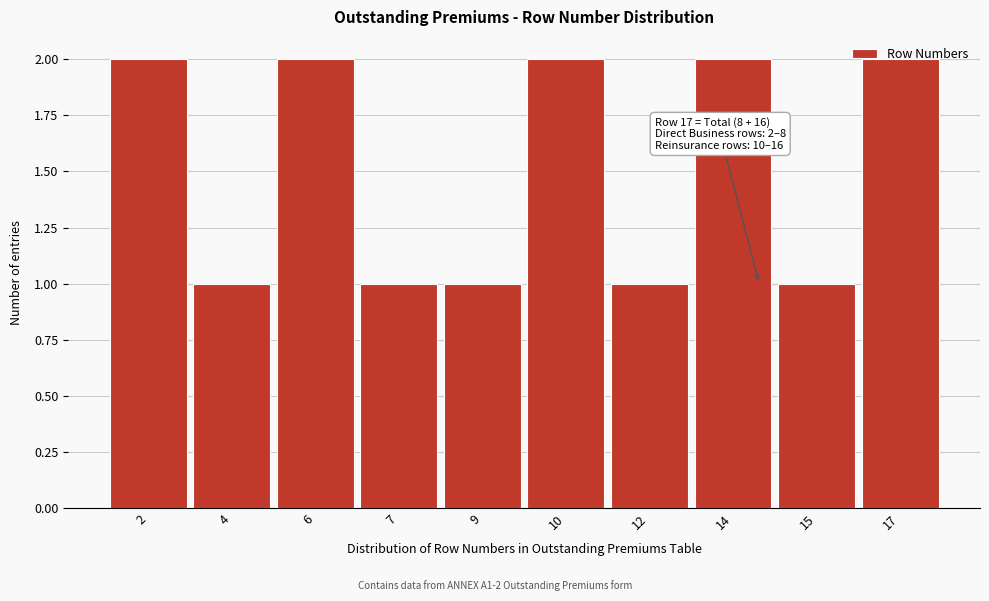

What is the ratio of the value at 9 to the value at 4?

1.0